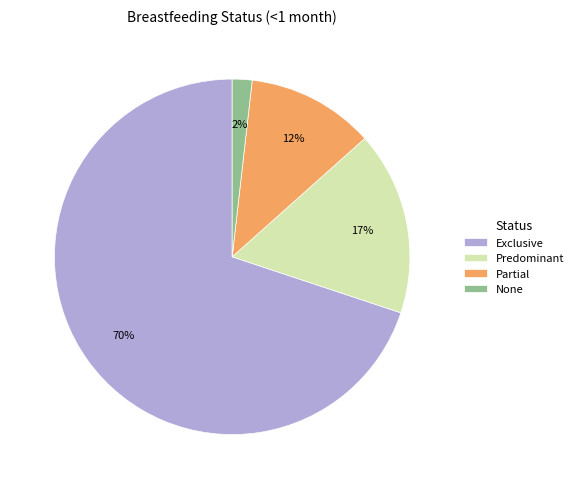

How many slices are in this pie chart?

4